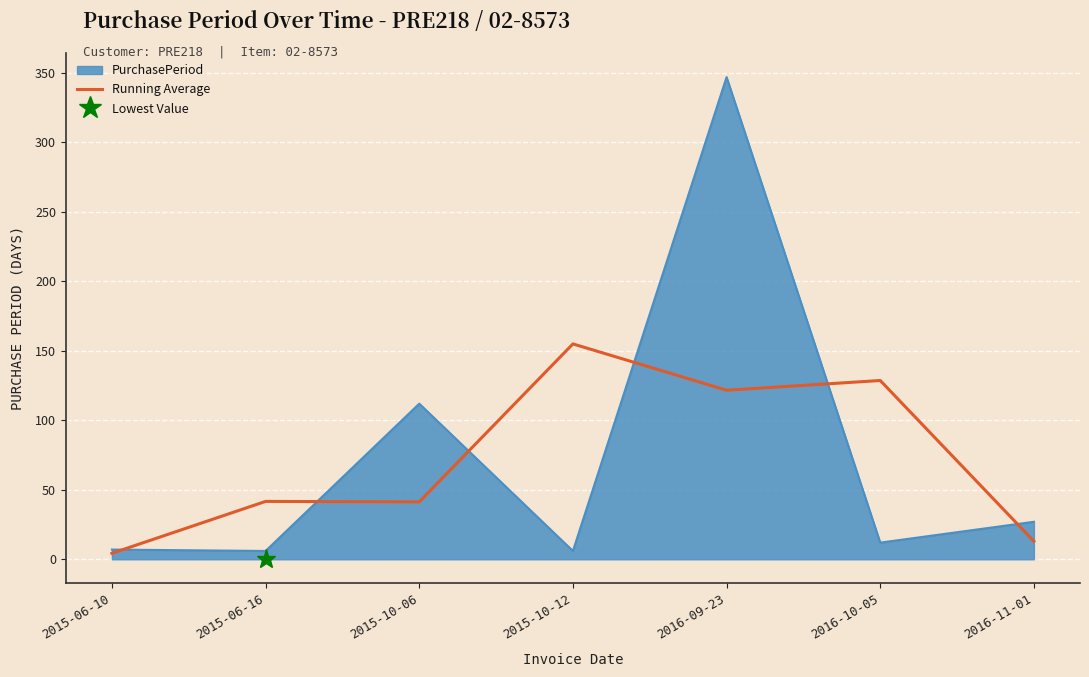

Reading left to right, what are all the values shown in this chart?

4.3	41.7	41.3	155.0	121.7	128.7	13.0